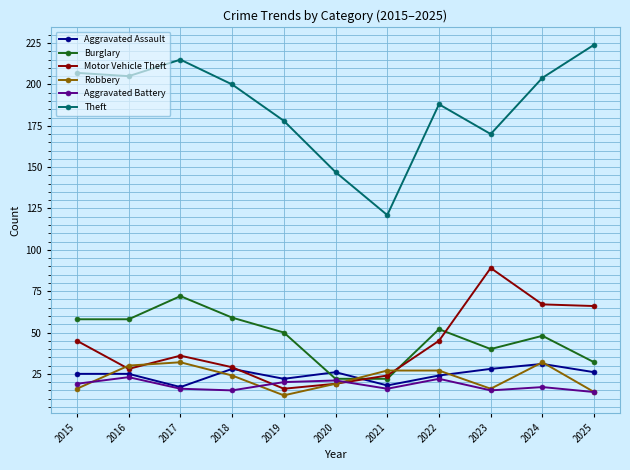

What is the average value of the Aggravated Battery series?

18